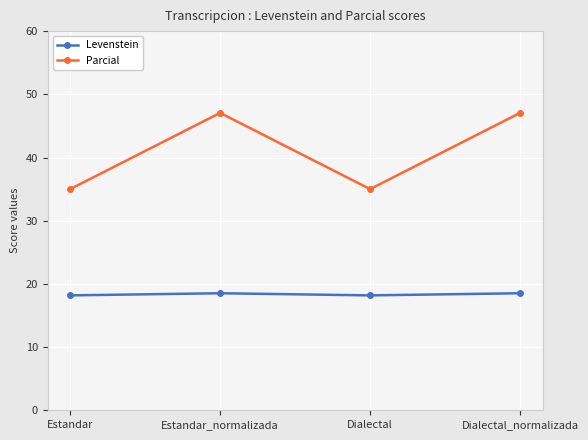

What is the average value of the Levenstein series?

18.4